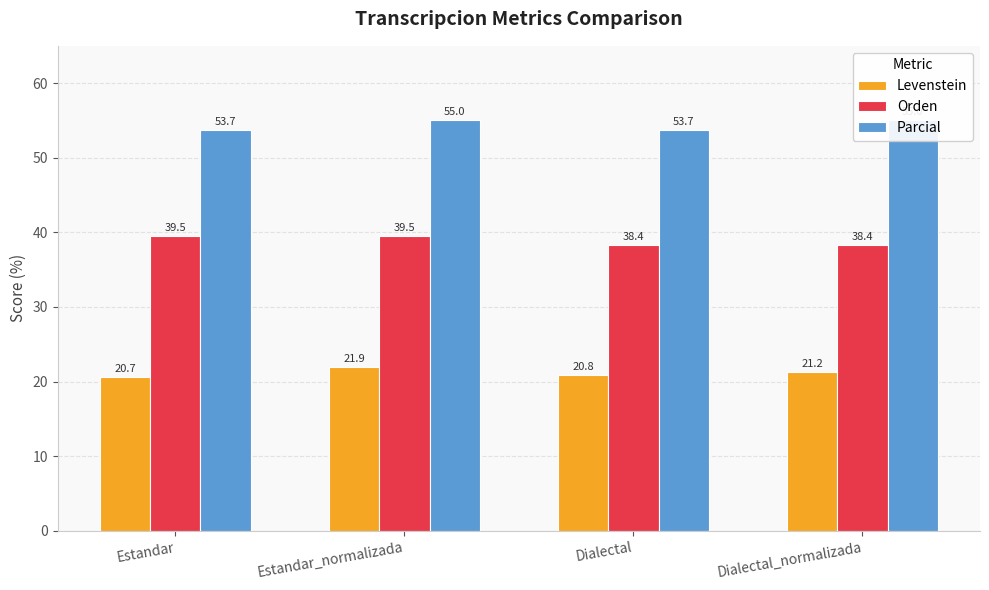

At Estandar, list the series in order from largest to smallest.

Parcial, Orden, Levenstein